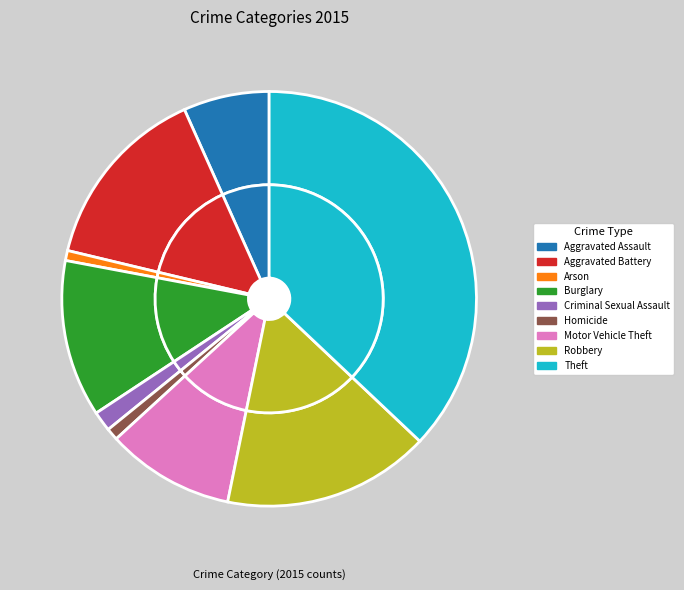

What percentage do Criminal Sexual Assault and Arson together represent?

2.3%